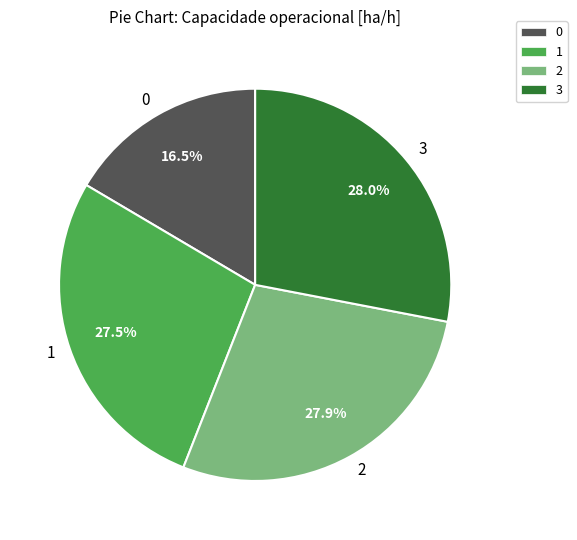

Approximately how many times larger is the value at 1 compared to 2?

1.0